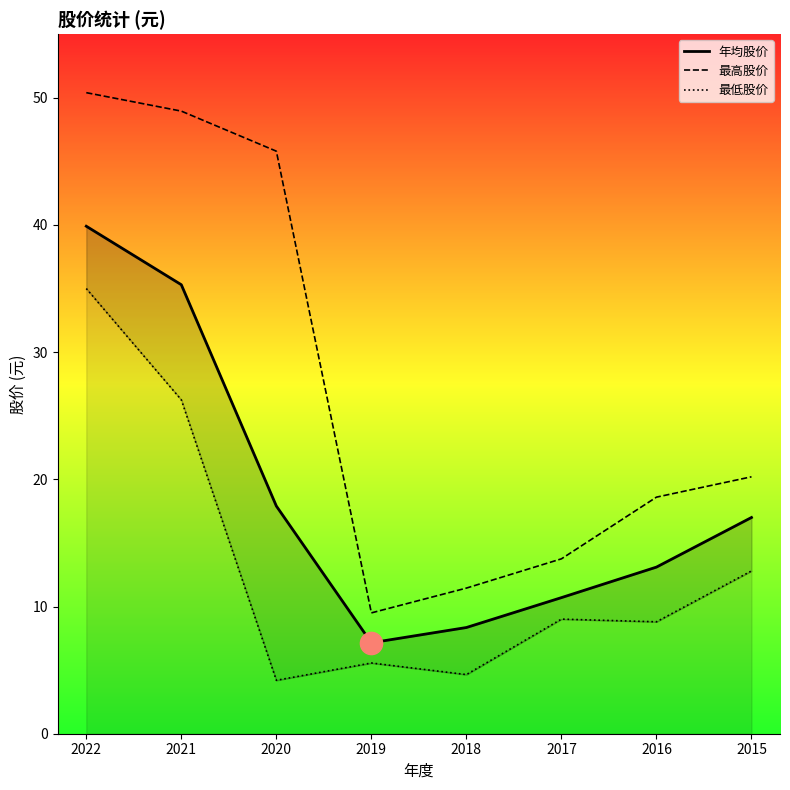

Which series has the largest total across all categories?

最高股价